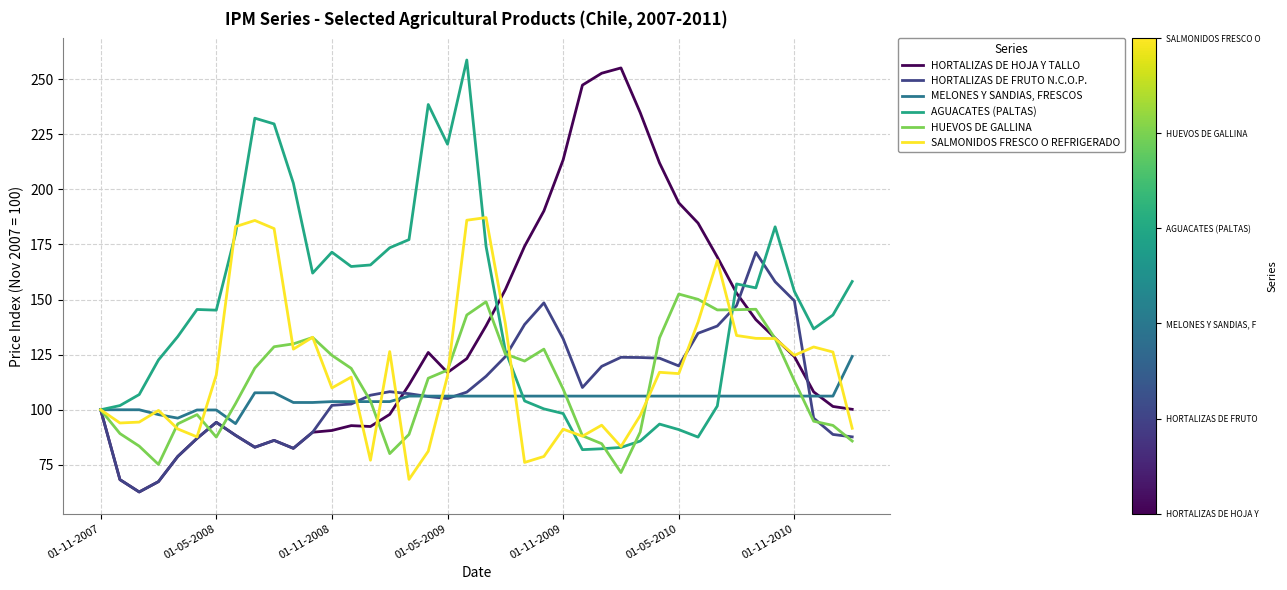

What is the minimum value for AGUACATES (PALTAS)?

81.9